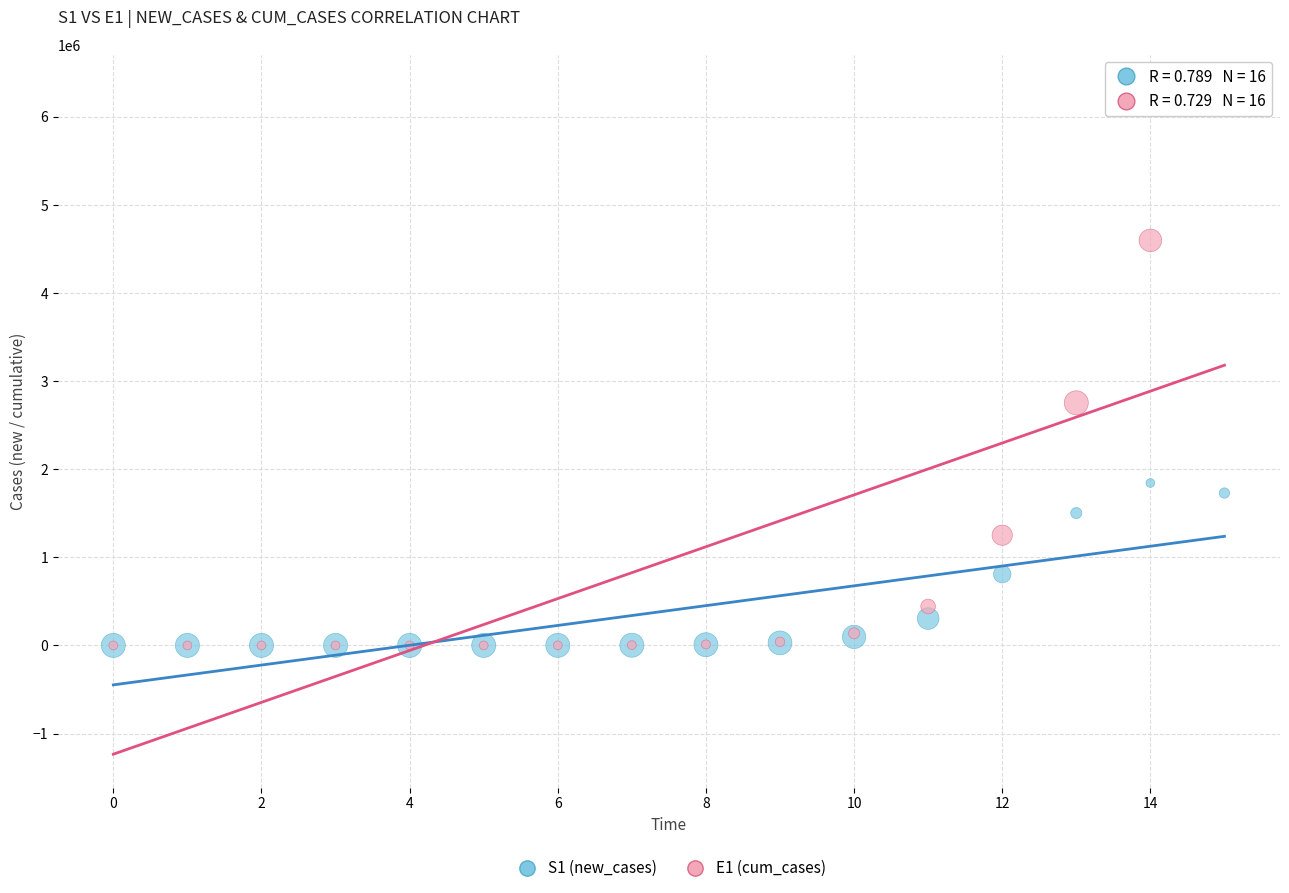

Across all series, what Y value is closest to 3163689?

2753735.2